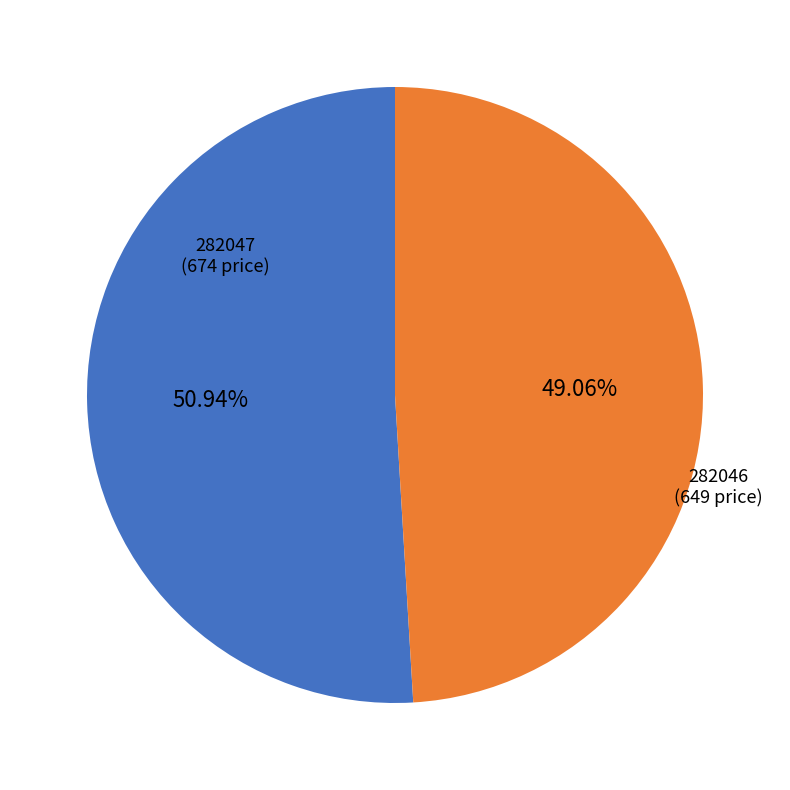

To the nearest percent, what is the difference between the 282046 and 282047 slice percentages?

2%